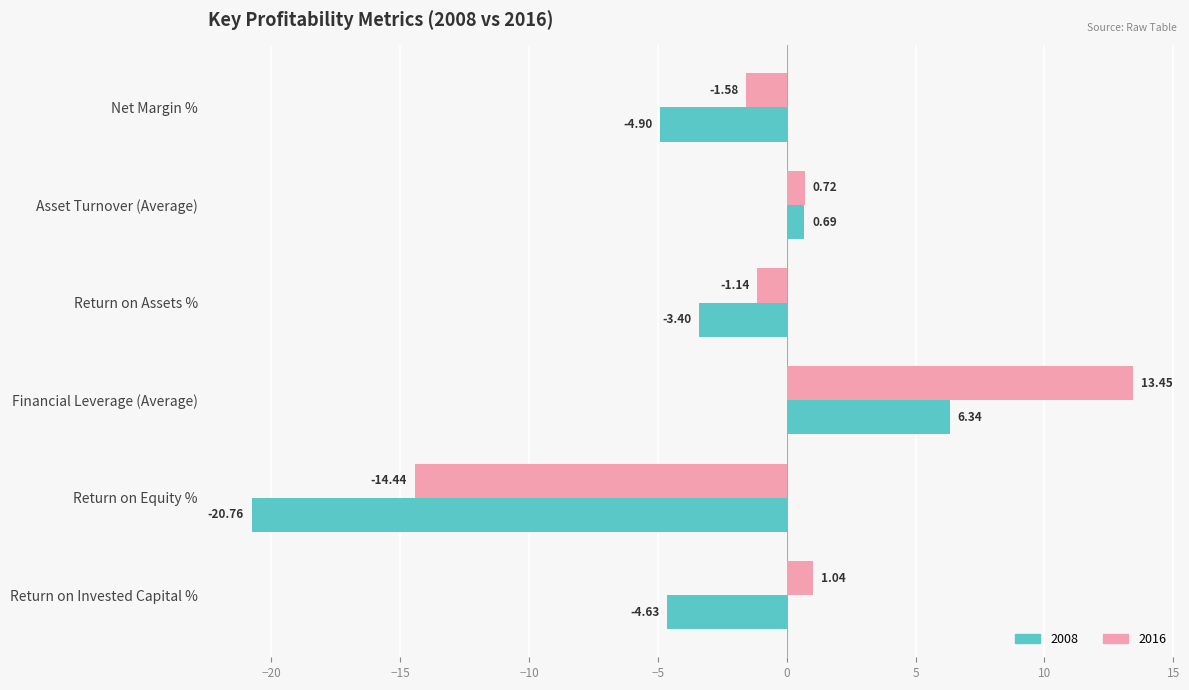

How many categories are shown in the chart?

6